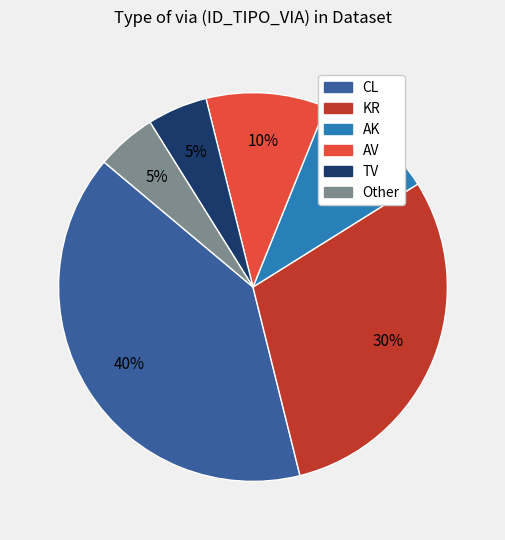

Do AK and TV together represent more than half of the pie?

No